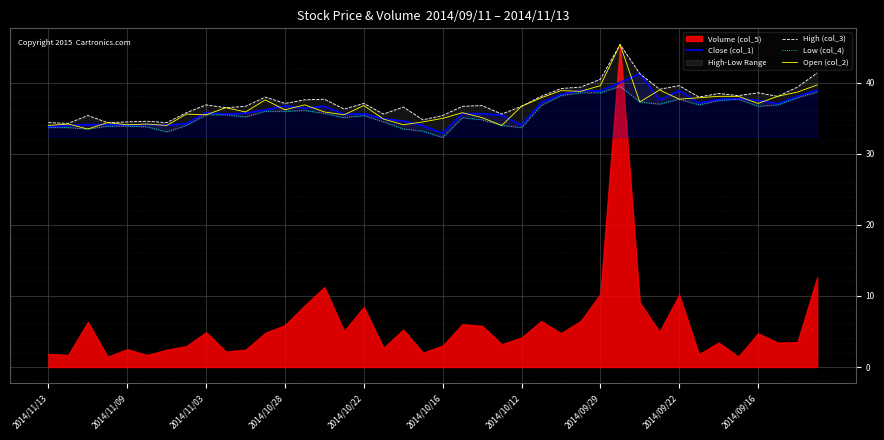

What is the value of the Open (col_2) point at the 10th from the left?

36.5